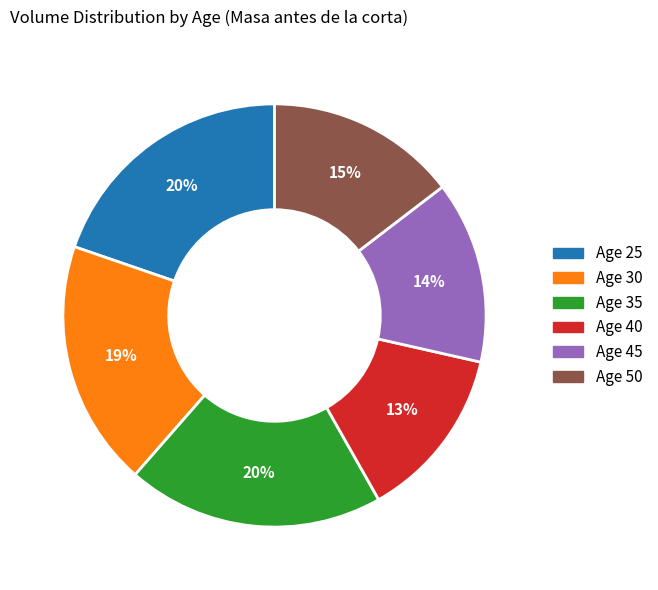

To the nearest percent, what is the average slice percentage?

17%